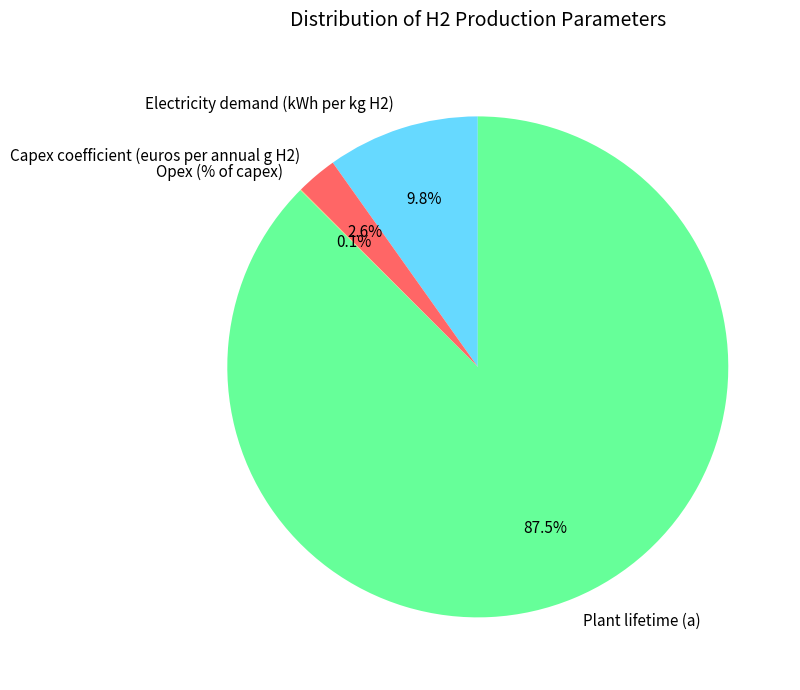

What percentage is NOT represented by Electricity demand (kWh per kg H2)?

90.2%